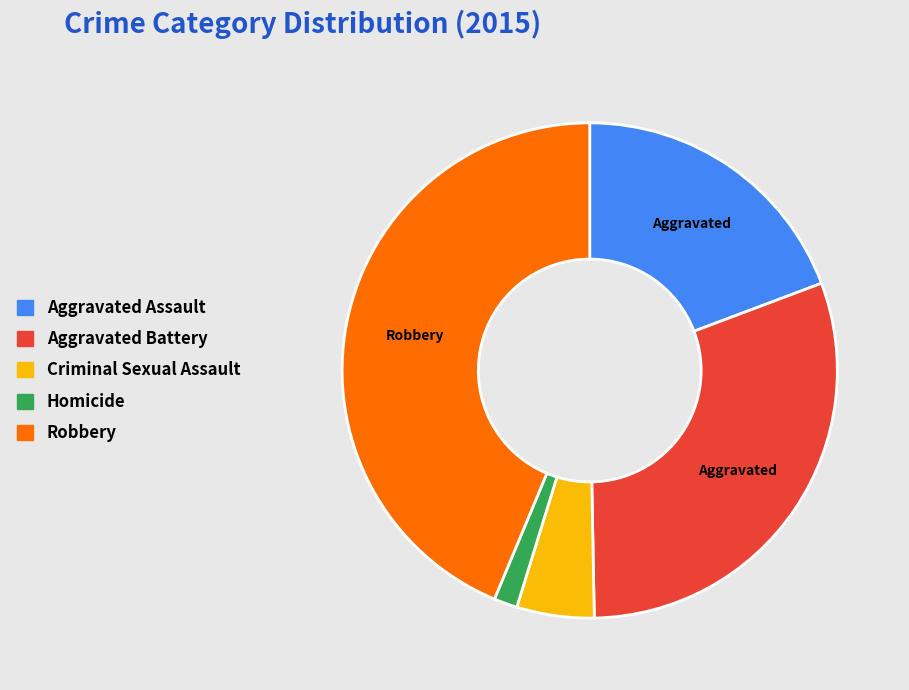

Is the sum of Aggravated Battery and Homicide greater than half?

No